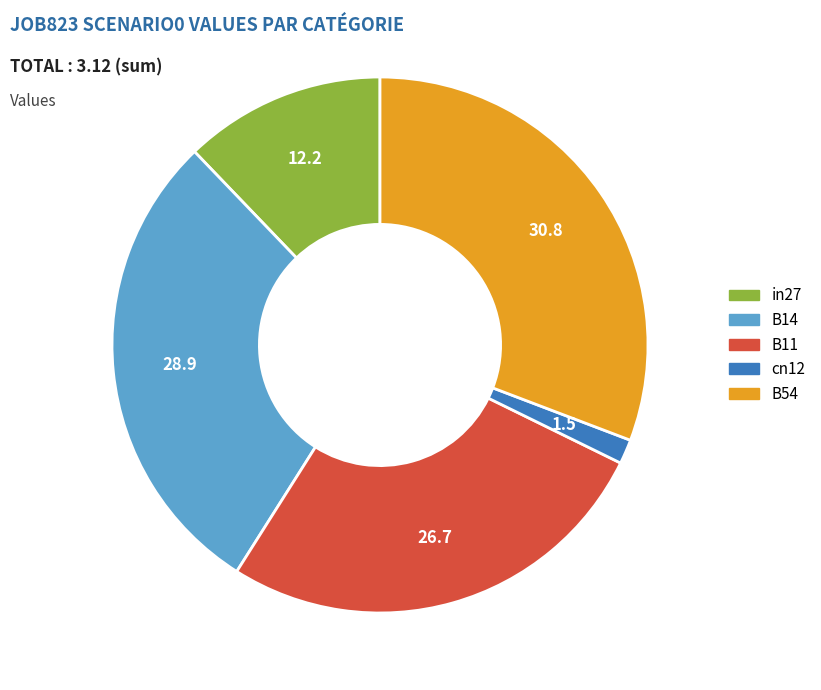

True or false: cn12 accounts for 11% of the total.

False